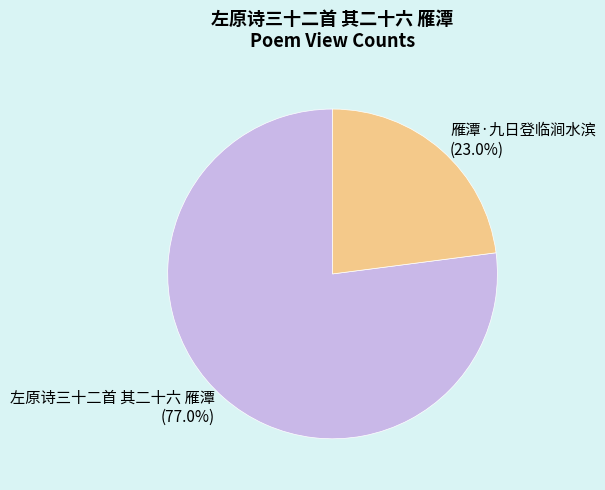

Which has a higher value, 雁潭·九日登临涧水滨 or 左原诗三十二首 其二十六 雁潭?

左原诗三十二首 其二十六 雁潭